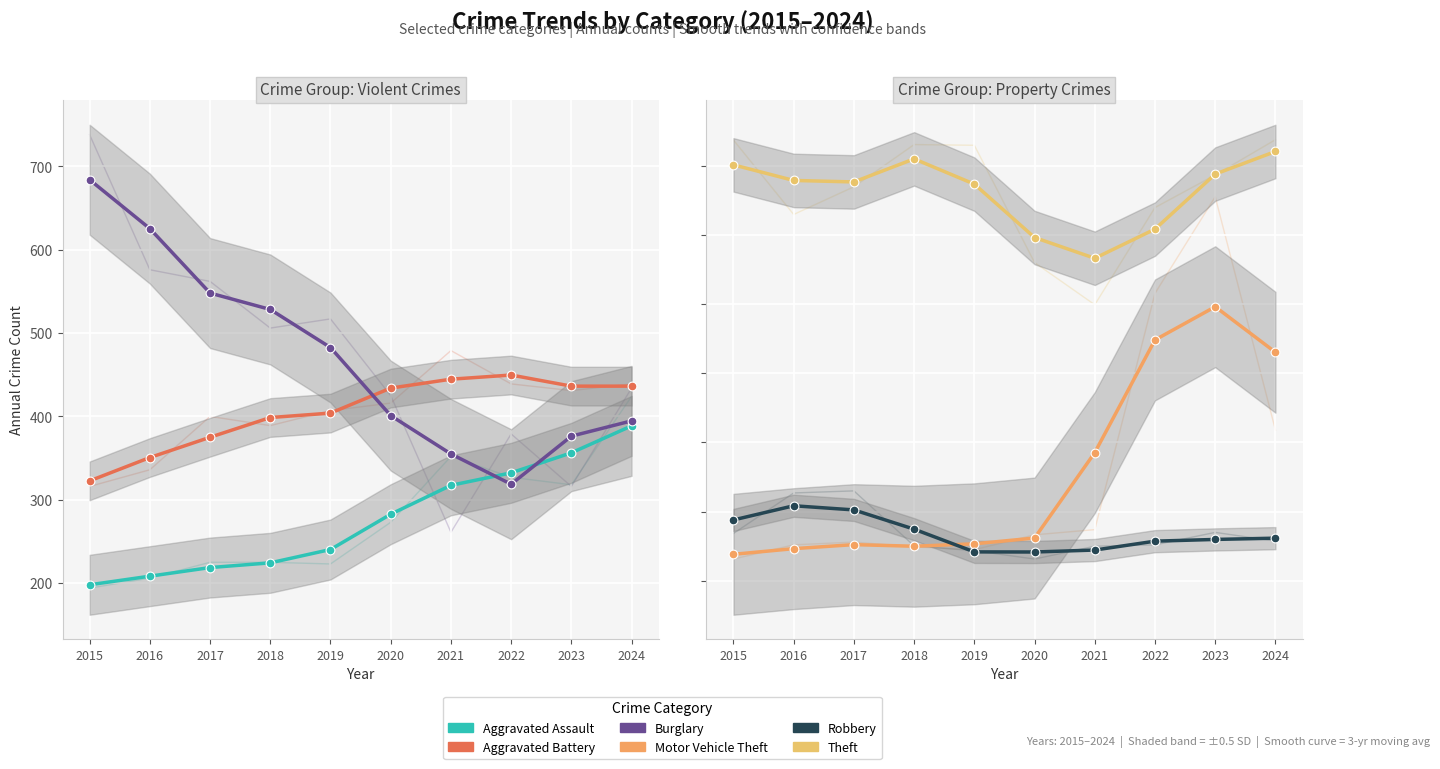

At which category is the sum across all series the highest?

2023